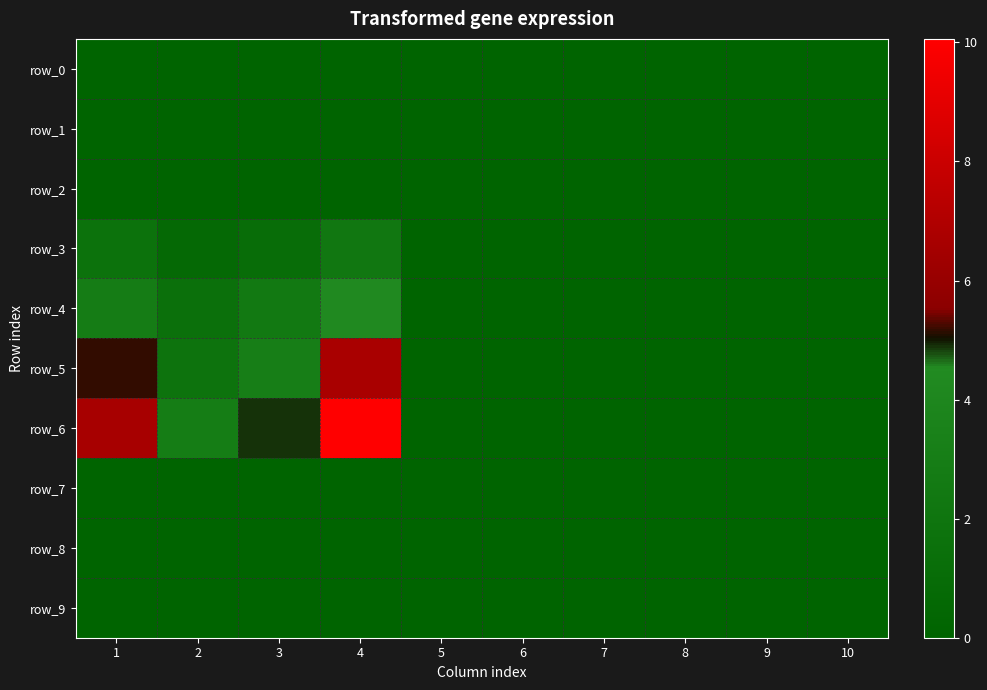

The row_3 series shows 0.0 at 7. True or false?

True